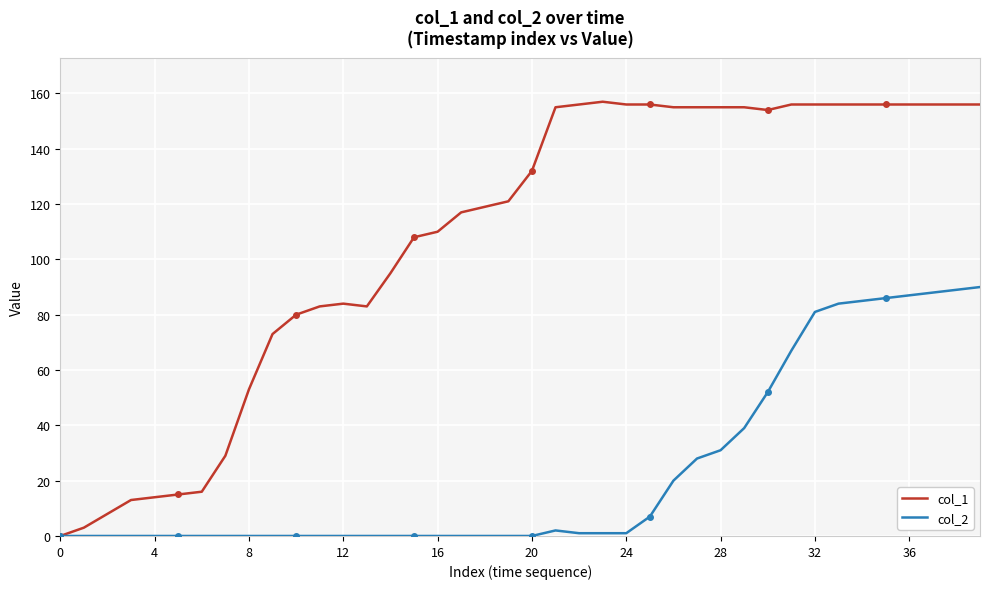

True or false: col_1 has a value of 156 at 35.

True